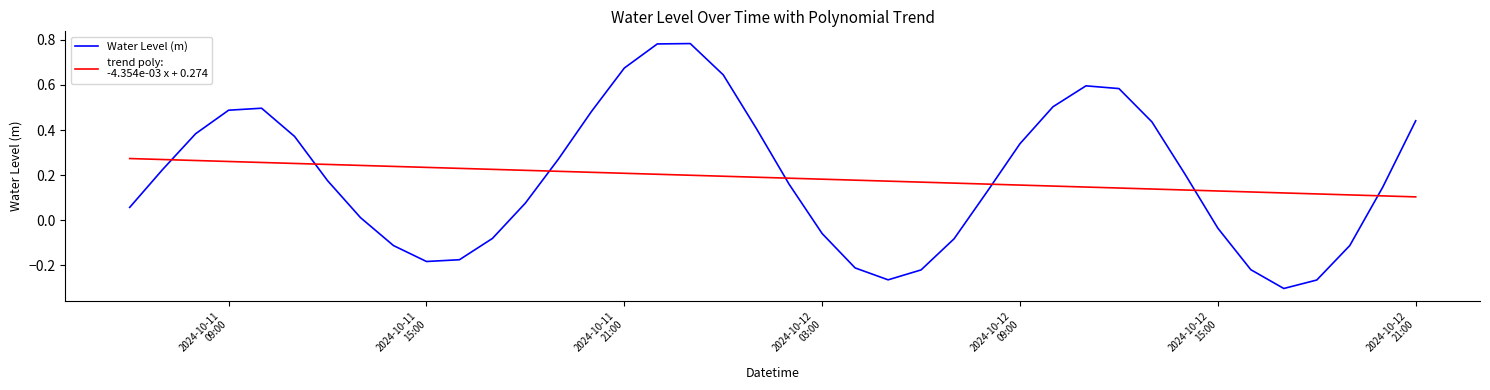

Does the chart have visible grid lines?

No